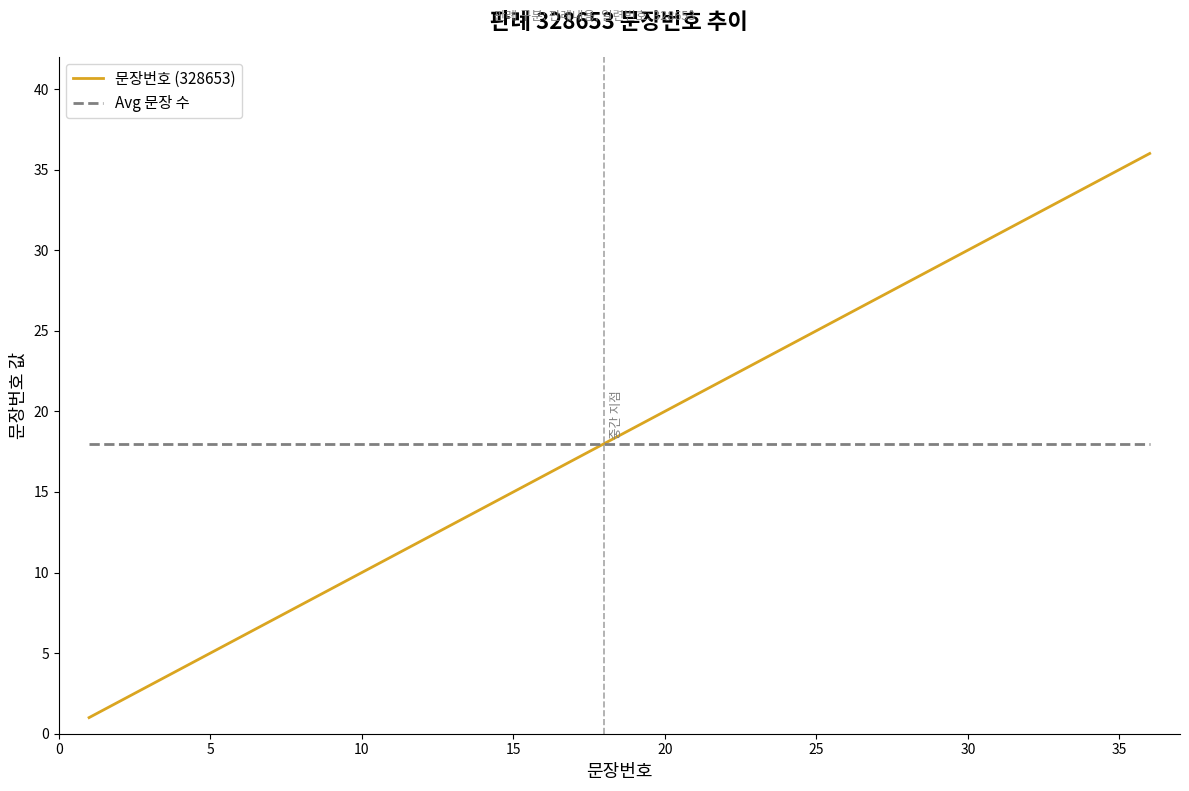

Which series has the widest spread of values?

문장번호 (328653)